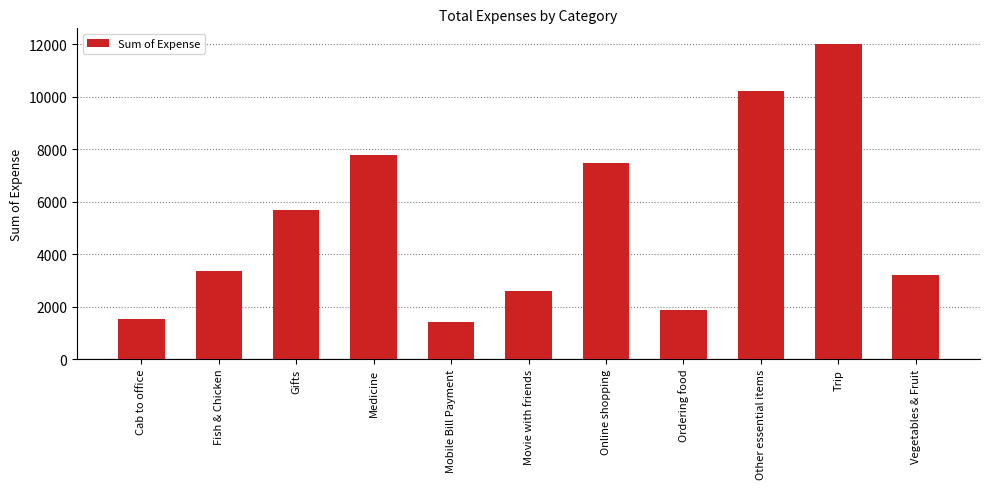

What is the sum of the values at Gifts and Fish & Chicken?

9030.0